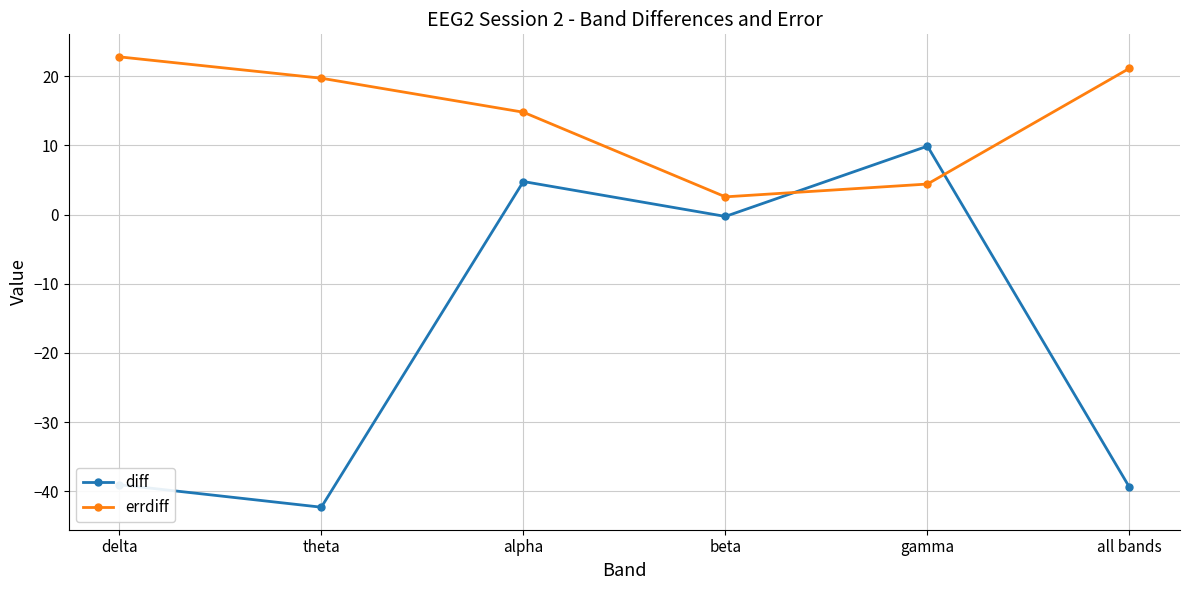

List the series in order of their overall mean, highest first.

errdiff, diff